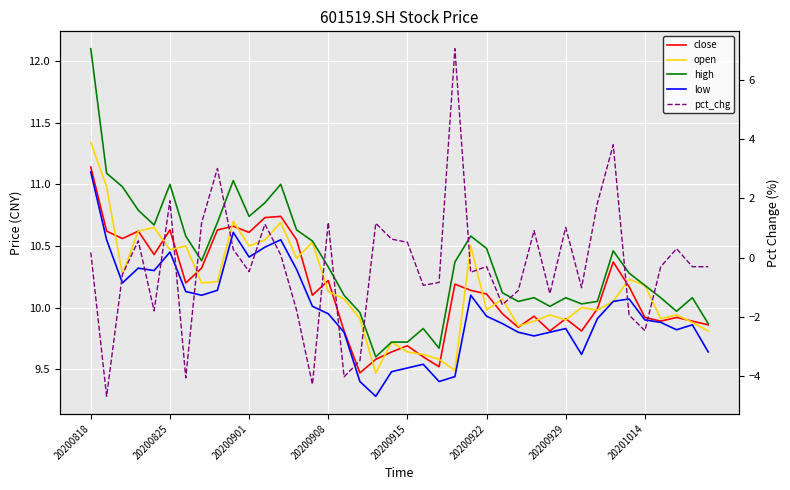

How many data points in pct_chg are above 0?

18